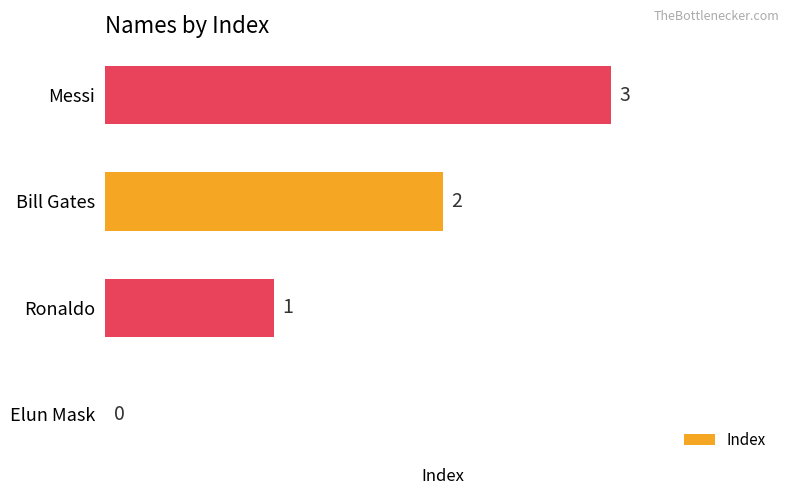

The value at Ronaldo is 2. True or false?

False